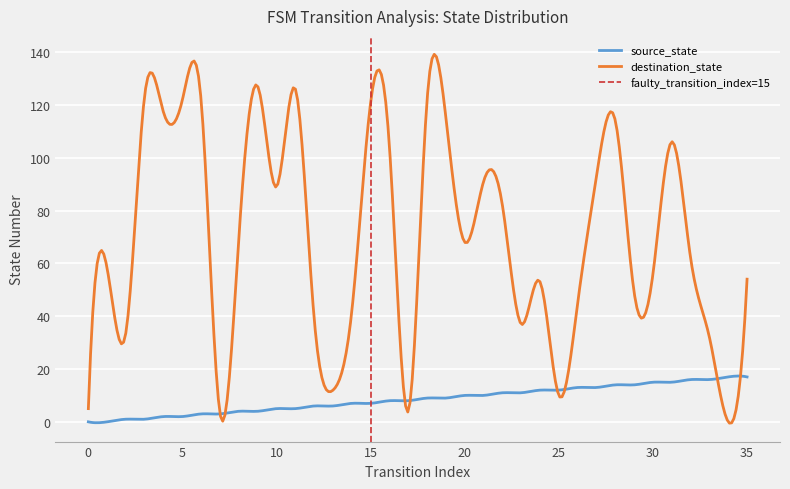

The value of destination_state at 13 is 6. True or false?

False